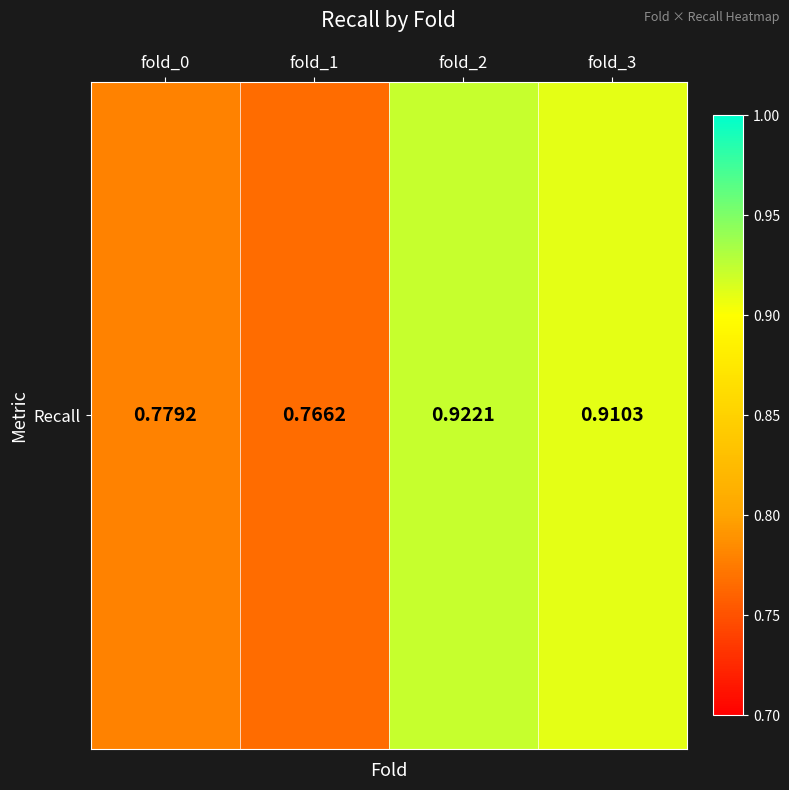

Count the values in the range 0 to 1.

4